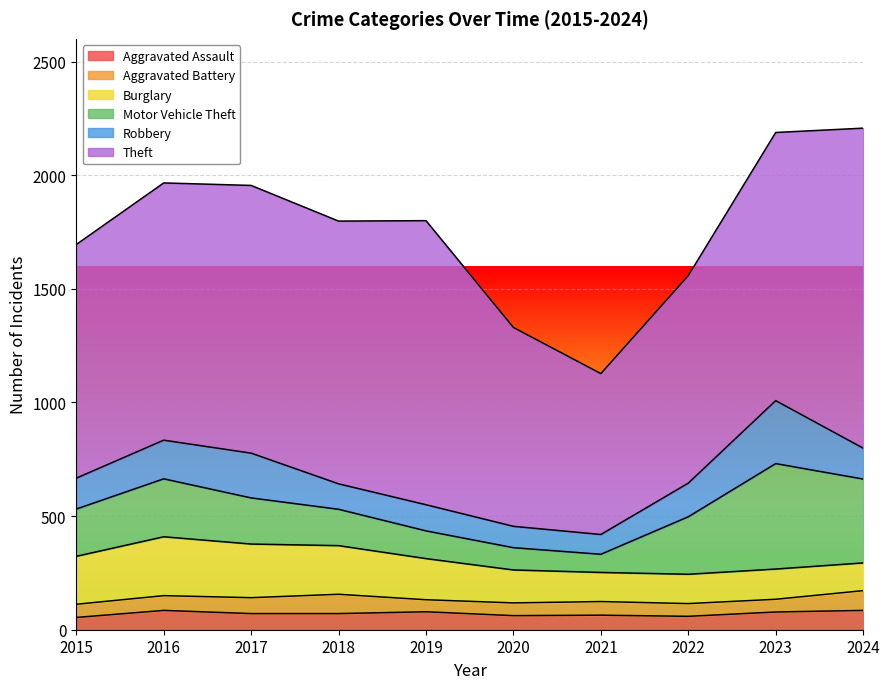

What is the difference between the second highest and second lowest values in the Aggravated Assault series?

26